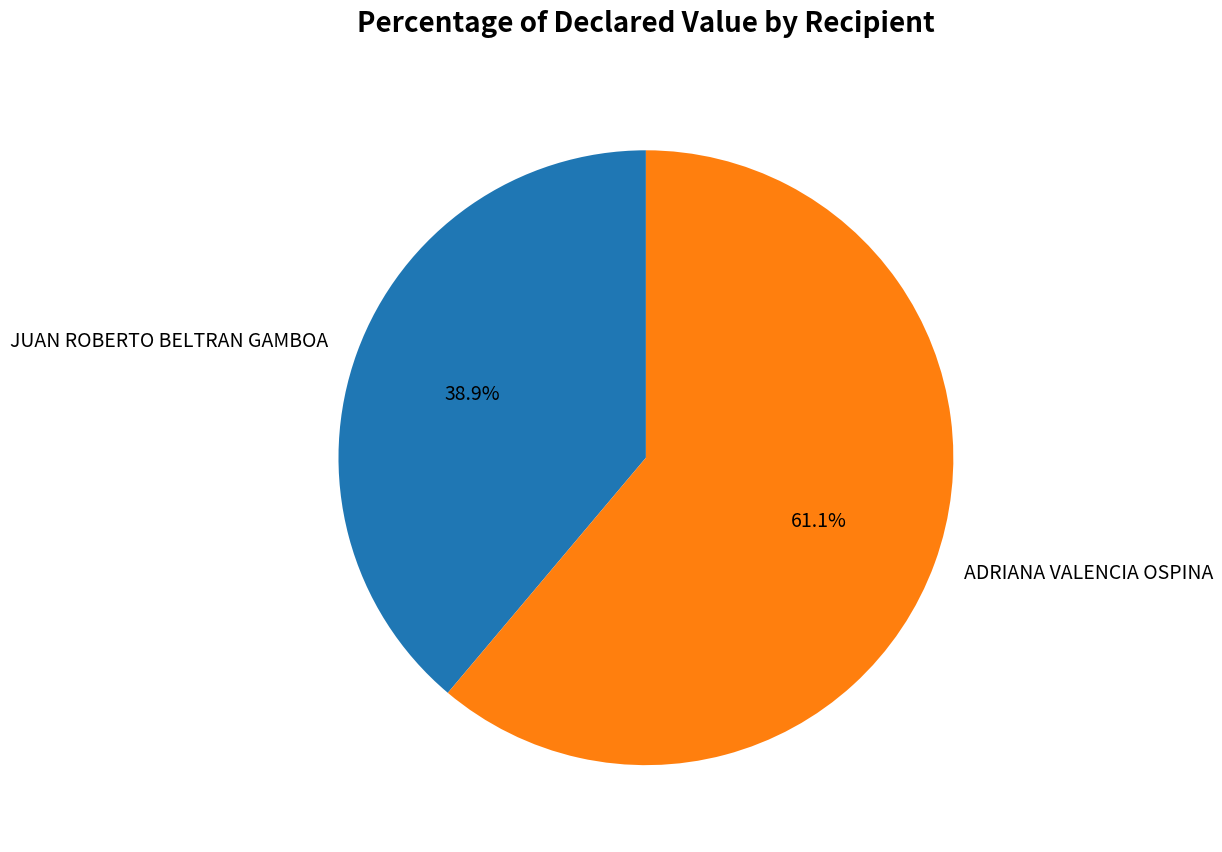

Is it true that JUAN ROBERTO BELTRAN GAMBOA is 39% of the pie?

True